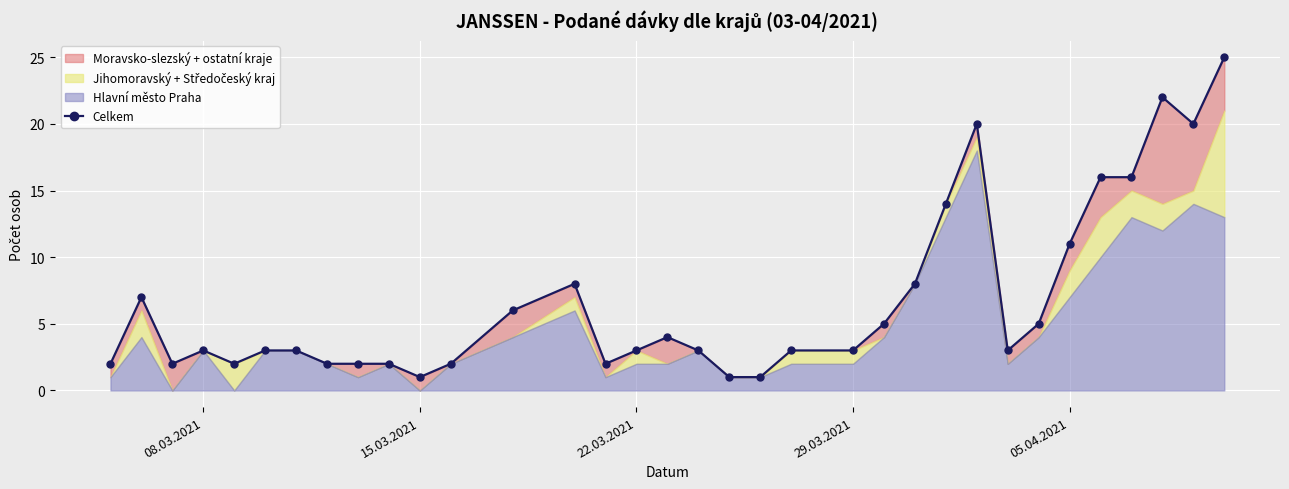

How many points are lower than both their immediate neighbors (excluding endpoints)?

6